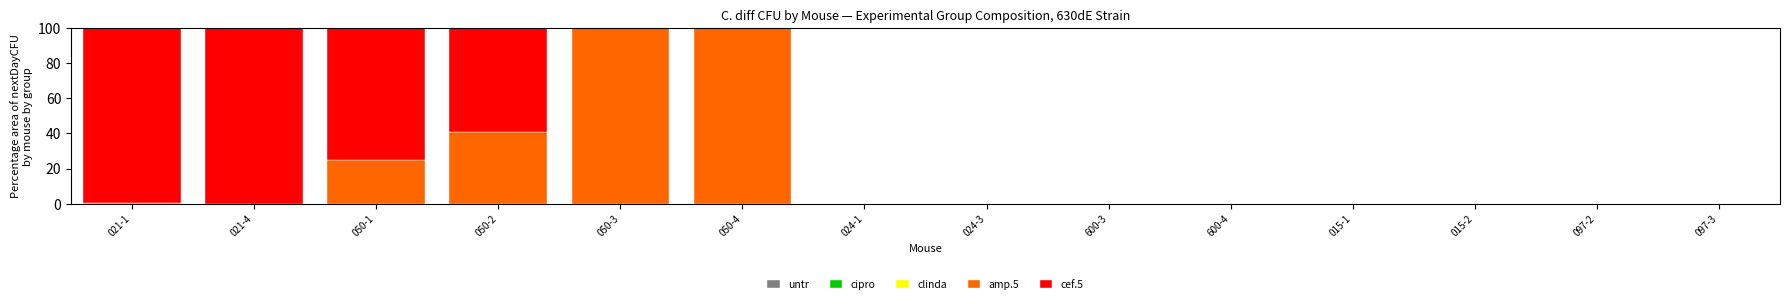

What is the maximum value for amp.5?

100.0